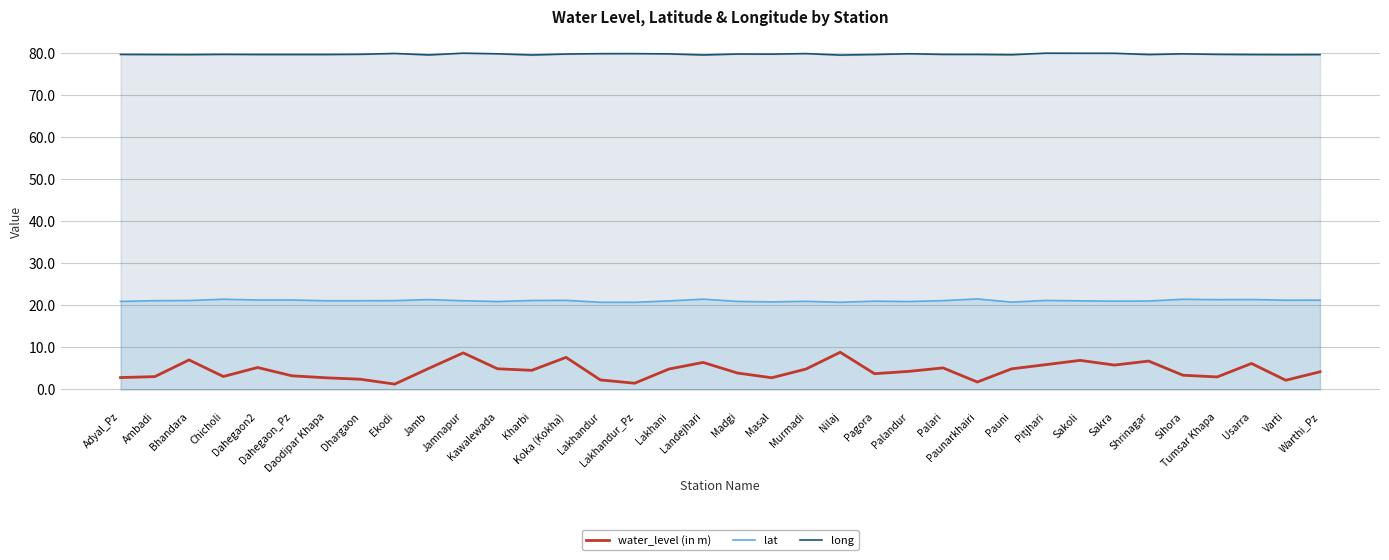

Where is water_level (in m) nearest to the value 5?

Jamb